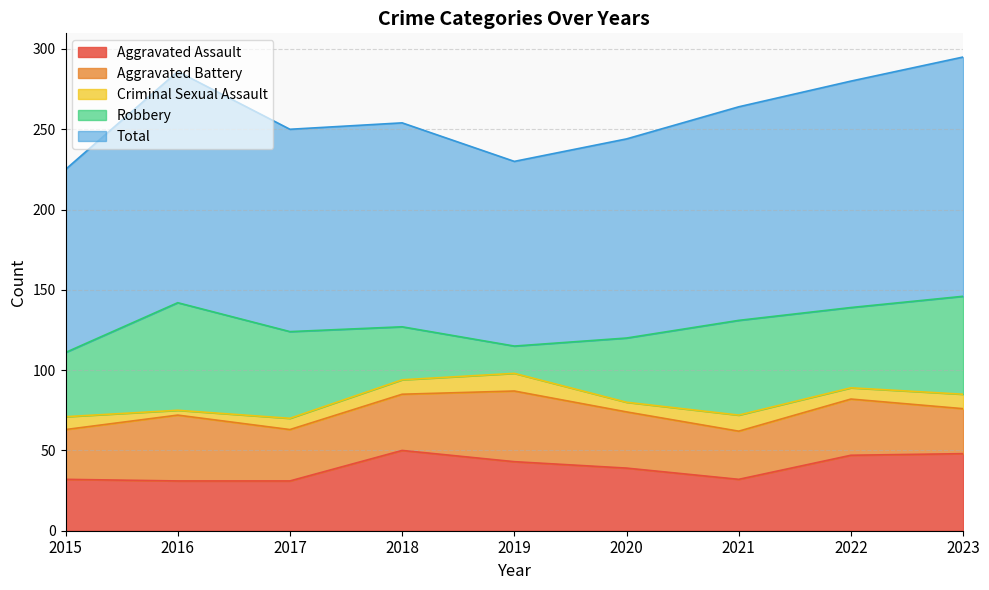

At which category is the sum across all series the highest?

2023